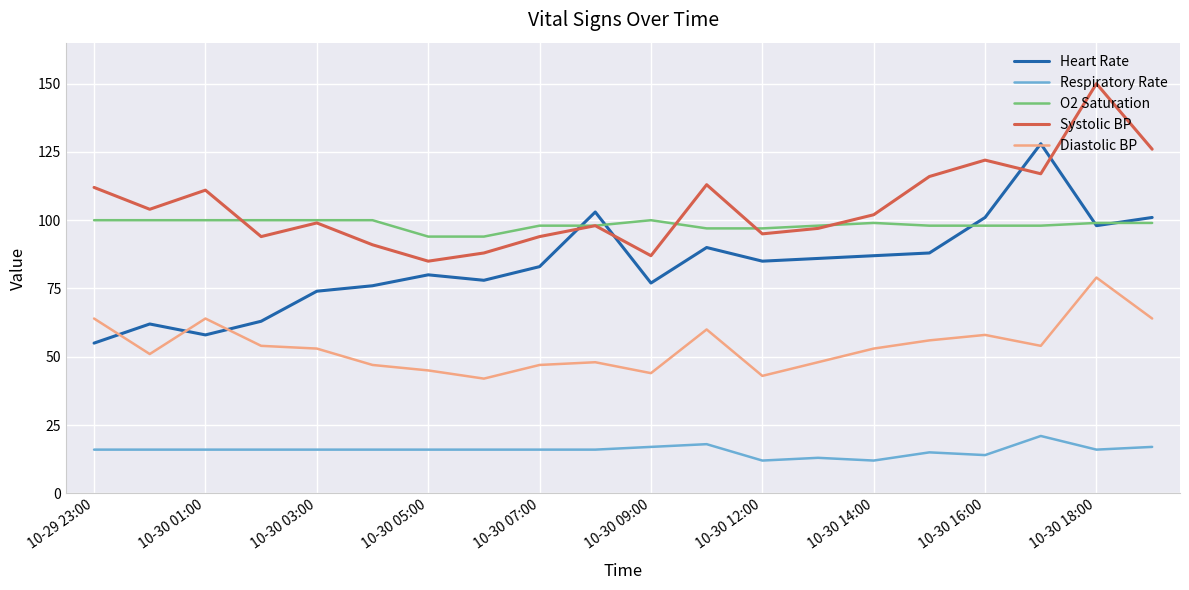

Rank the series by their maximum value, from highest to lowest.

Systolic BP, Heart Rate, O2 Saturation, Diastolic BP, Respiratory Rate